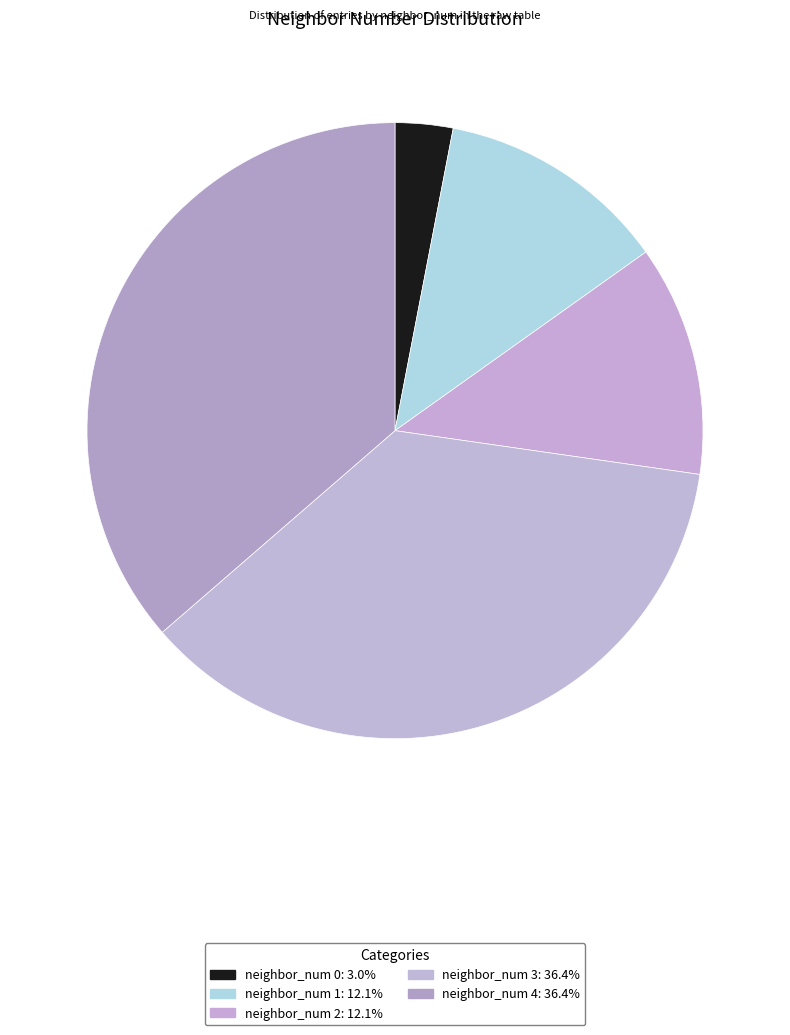

True or false: neighbor_num 2 accounts for 12% of the total.

True